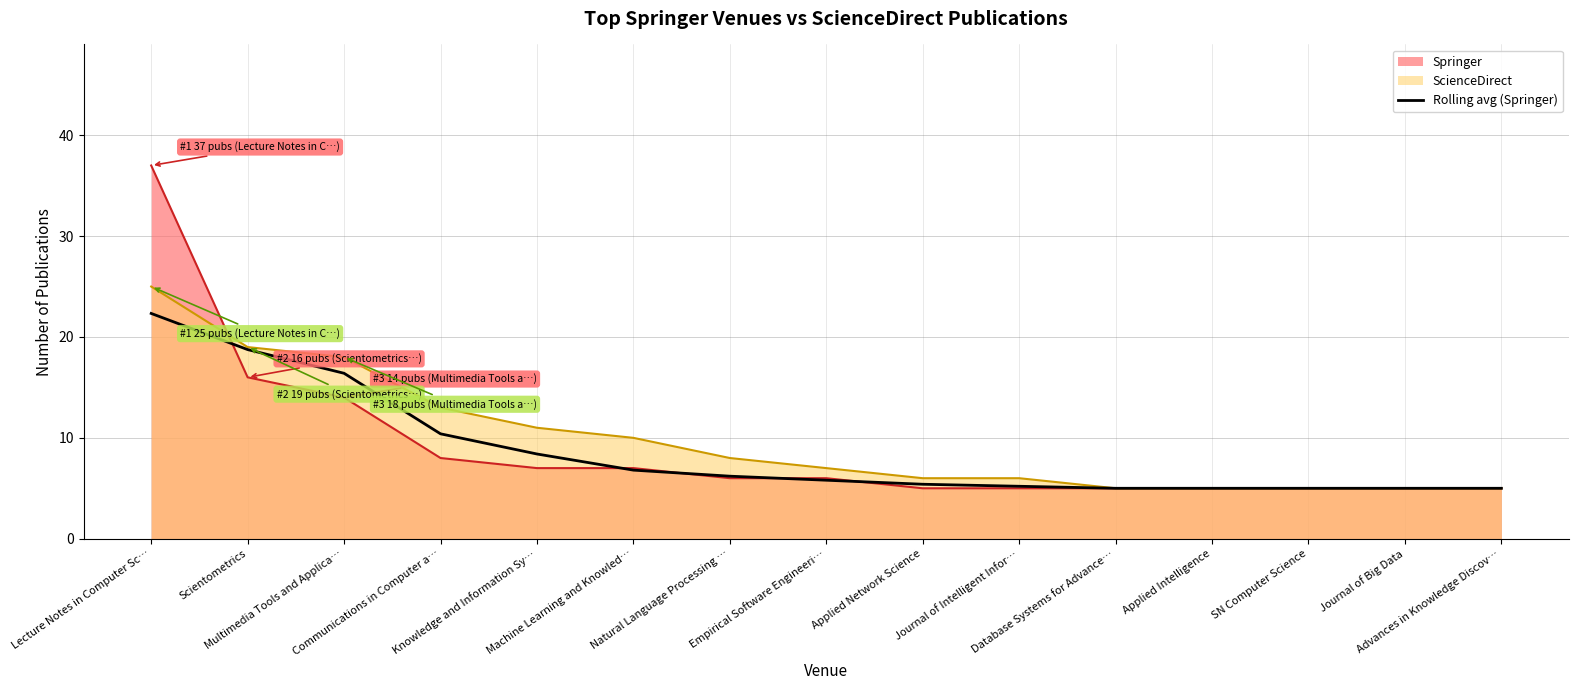

What is the sum of all values?

130.7